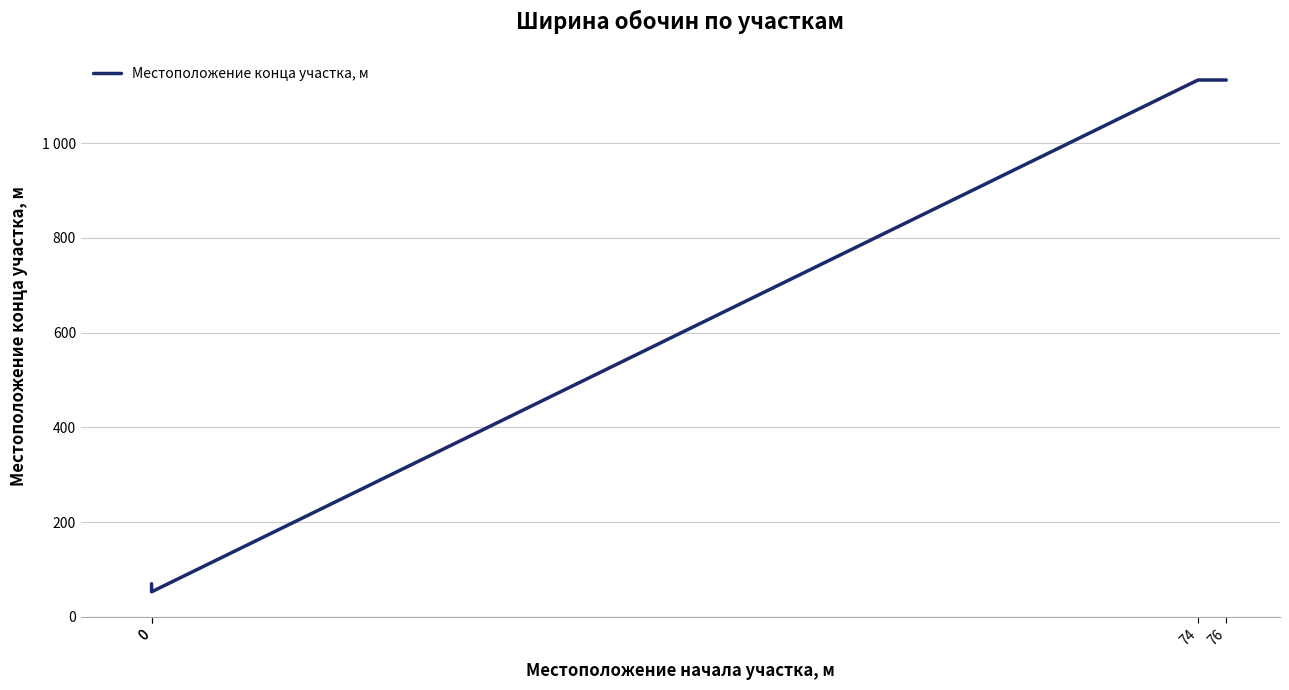

True or false: the data shows 70 at 0.

True